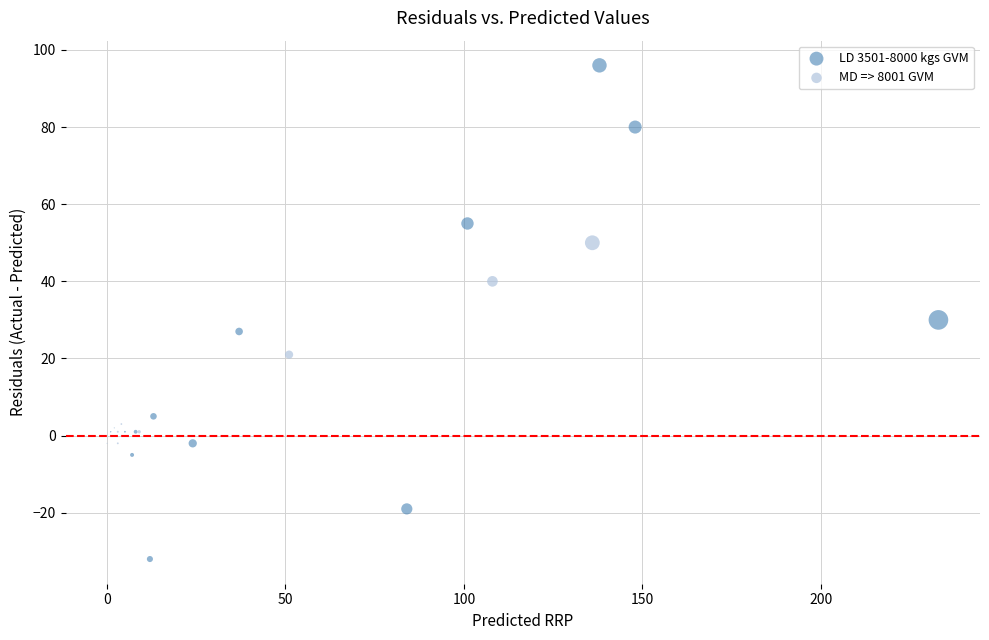

Which series reaches the maximum Y coordinate?

LD 3501-8000 kgs GVM